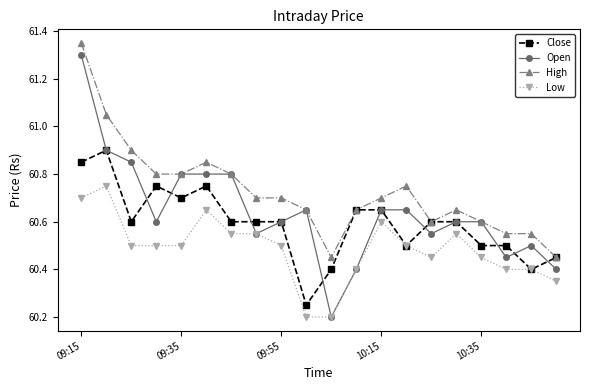

List the series in order of their overall mean, lowest first.

Low, Close, Open, High